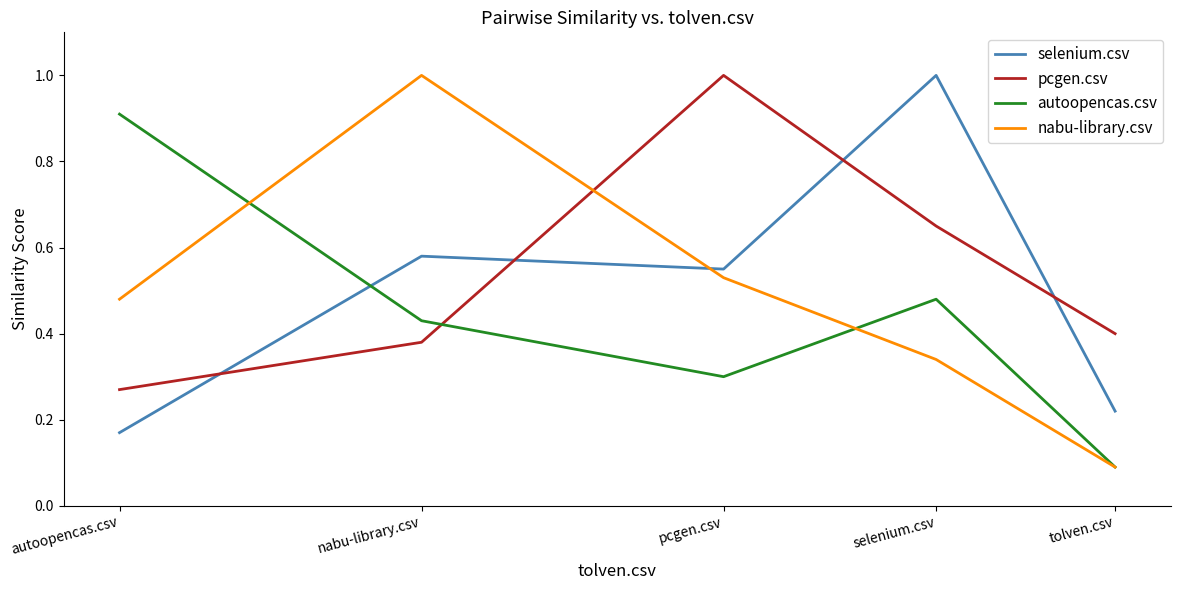

What is the total value across all series at nabu-library.csv?

2.4